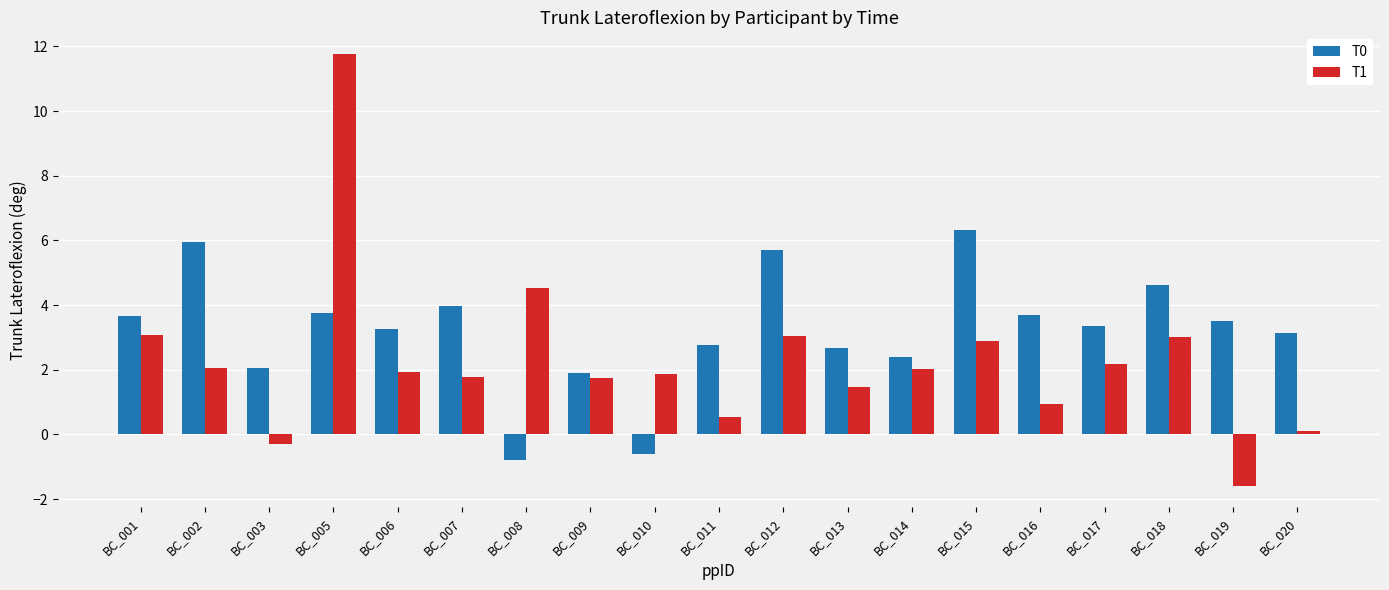

What is the lowest value of the T0 series?

-0.8